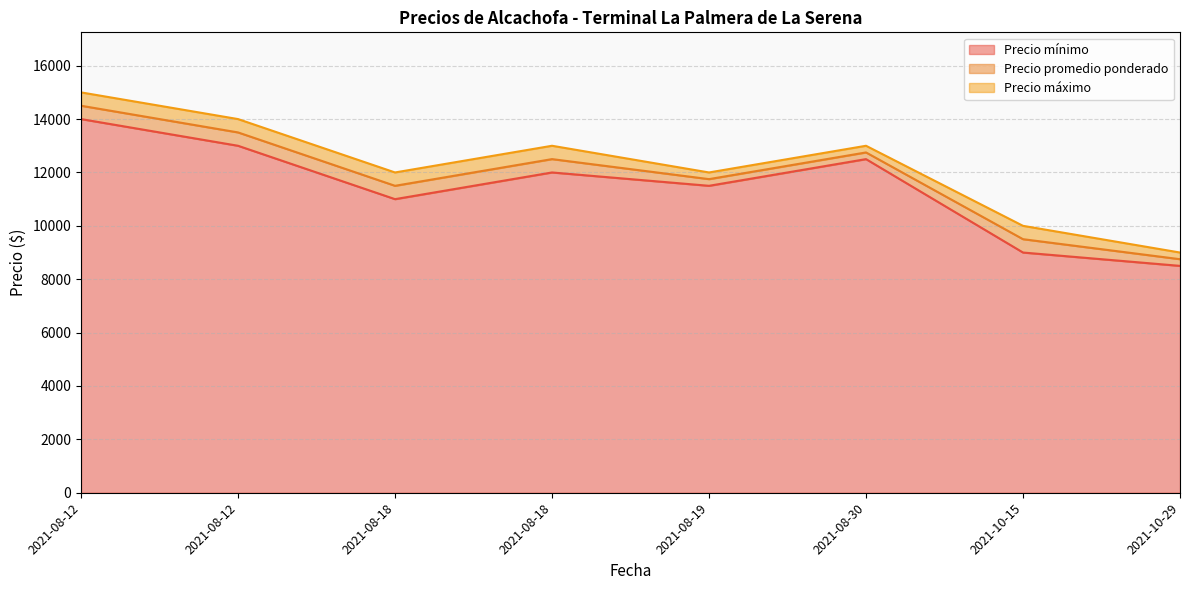

The Precio mínimo series shows 8552 at 2021-08-12. True or false?

False